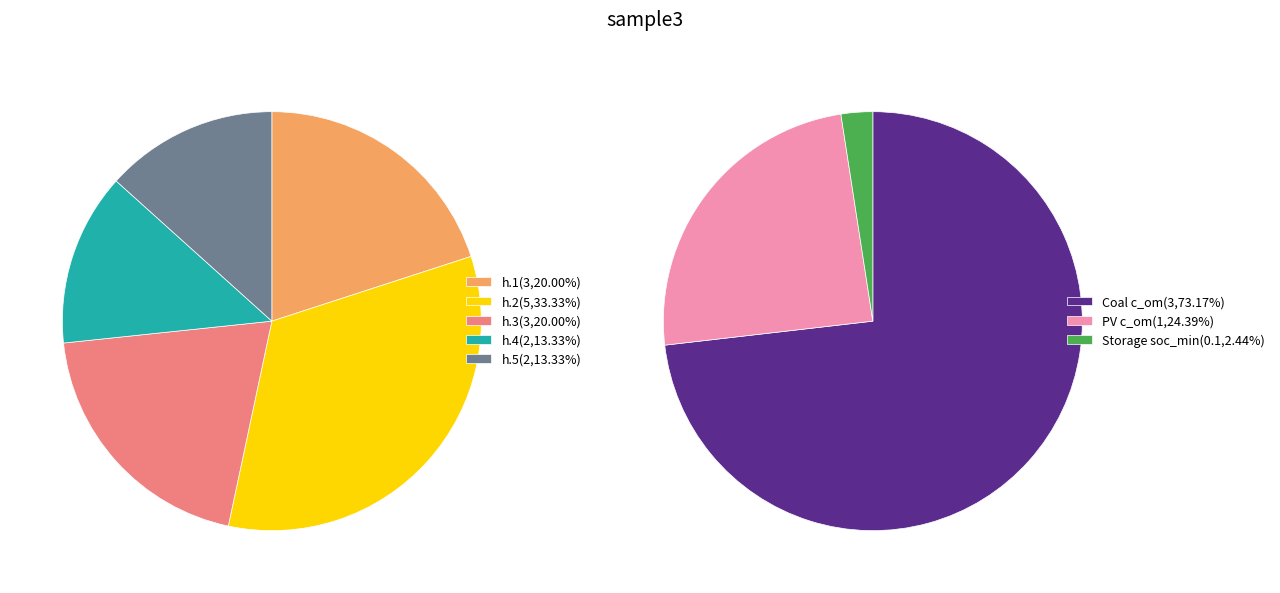

Combined, do EE by Coal and Storage (h.5) account for over 50%?

No